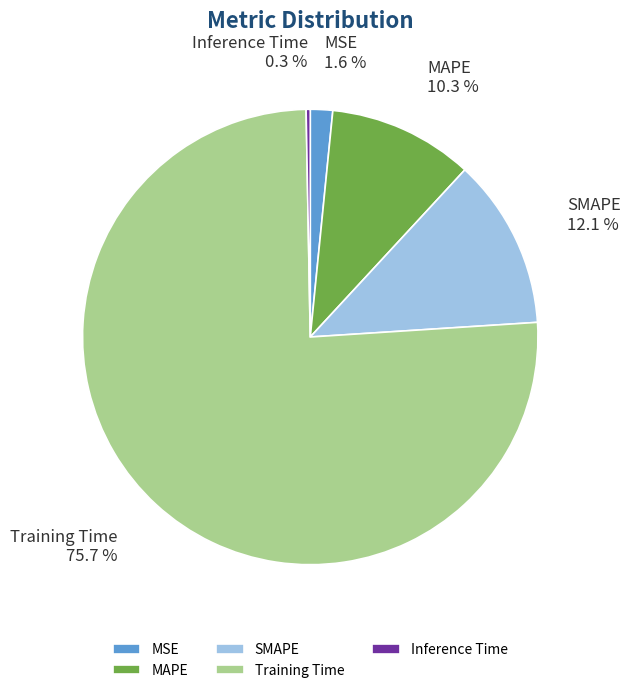

Is it true that Inference Time is 0% of the pie?

True